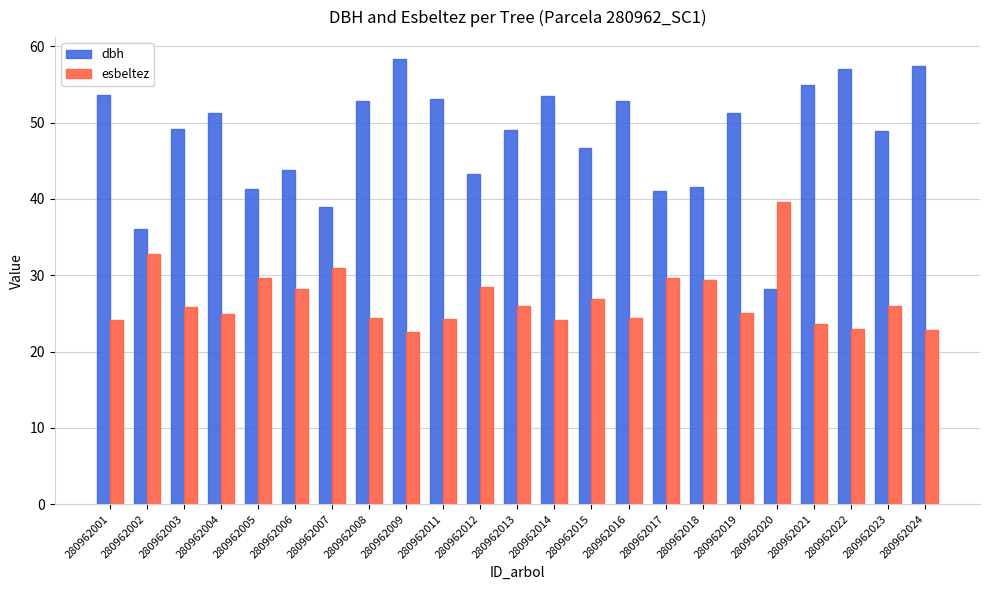

Does the chart contain any negative values?

No